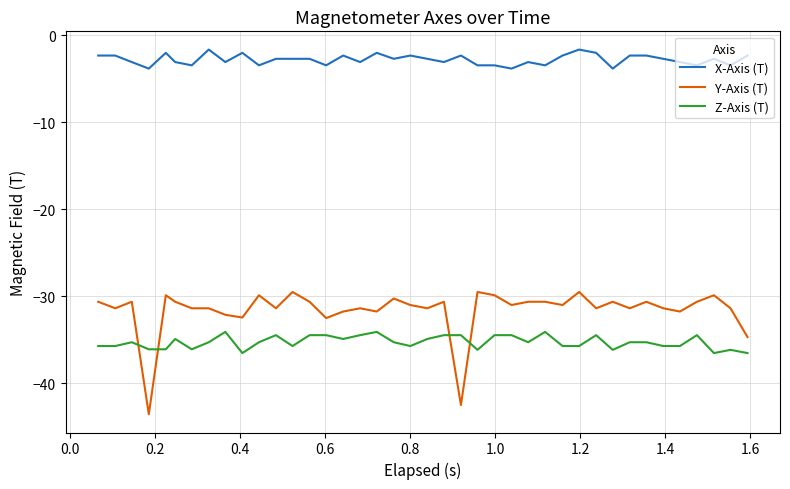

Which series has the widest spread of values?

Y-Axis (T)